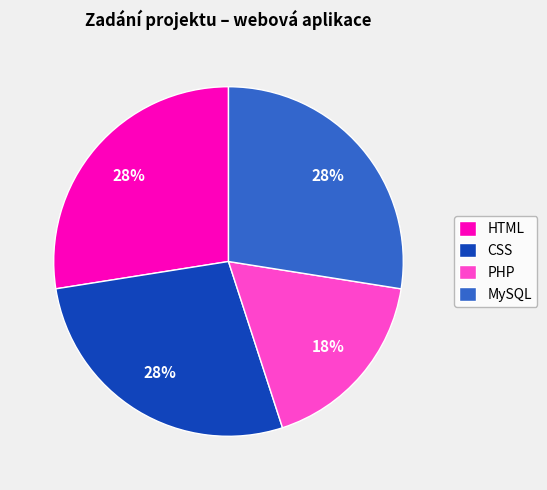

What percentage is the PHP slice, to the nearest percent?

18%